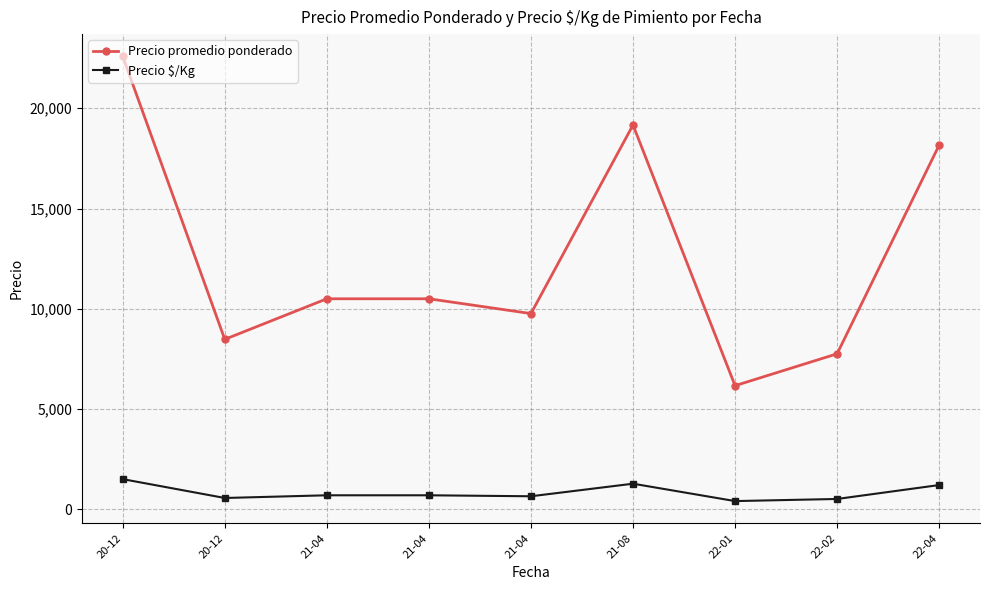

At which label does Precio $/Kg first exceed 700?

20-12